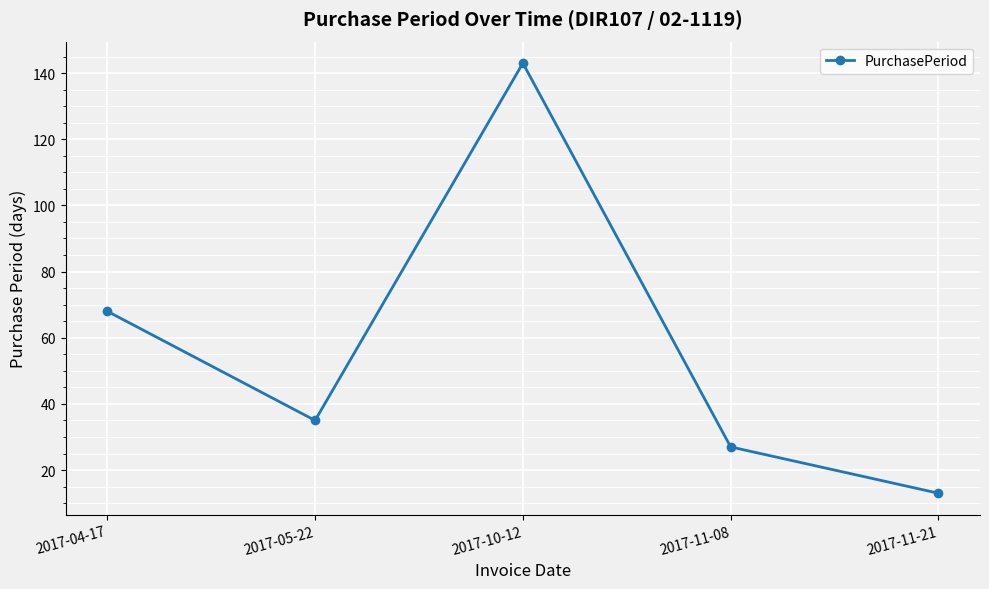

The value at 2017-05-22 is 20. True or false?

False